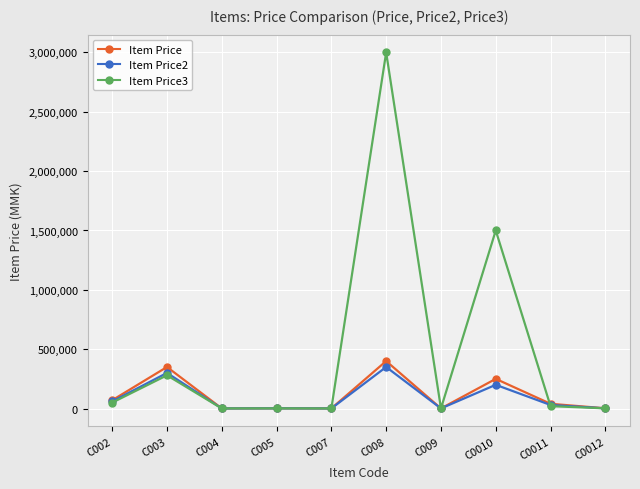

What is the minimum value for Item Price?

900